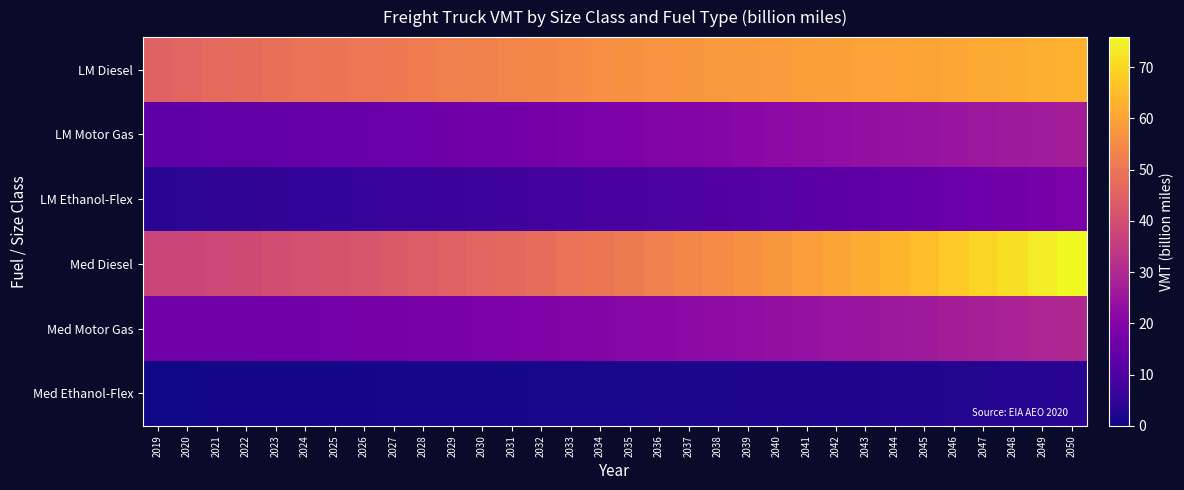

Count the number of data series in this chart.

6